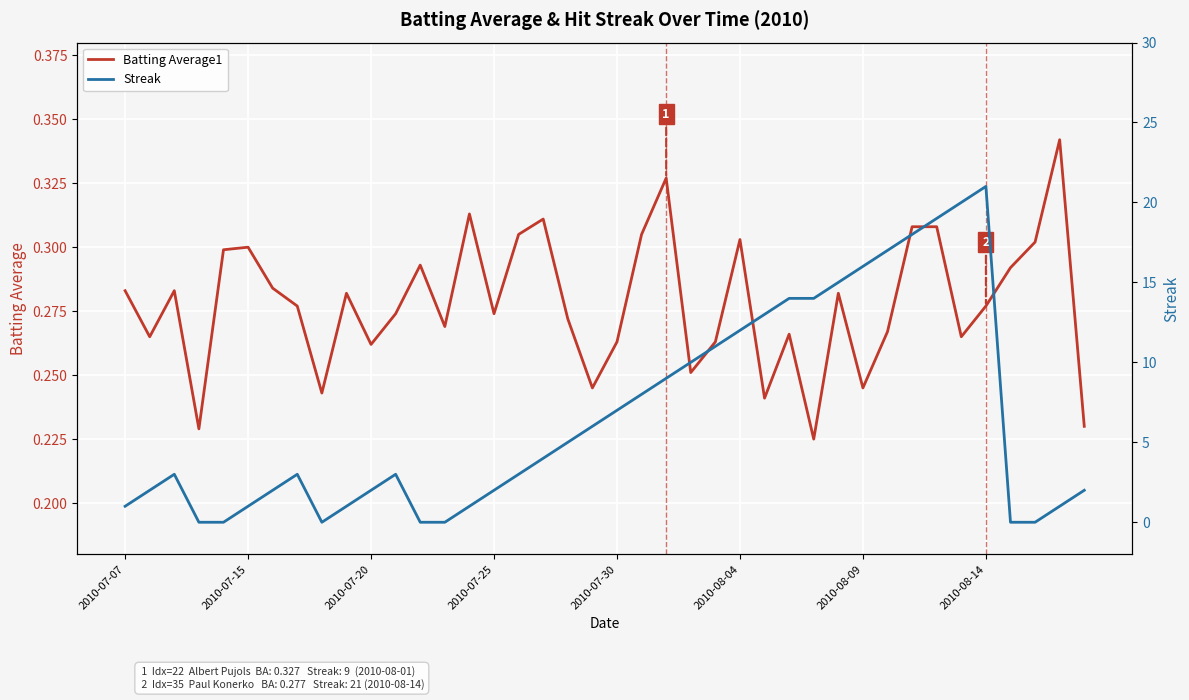

The value of Streak at 36 is 0.0. True or false?

True